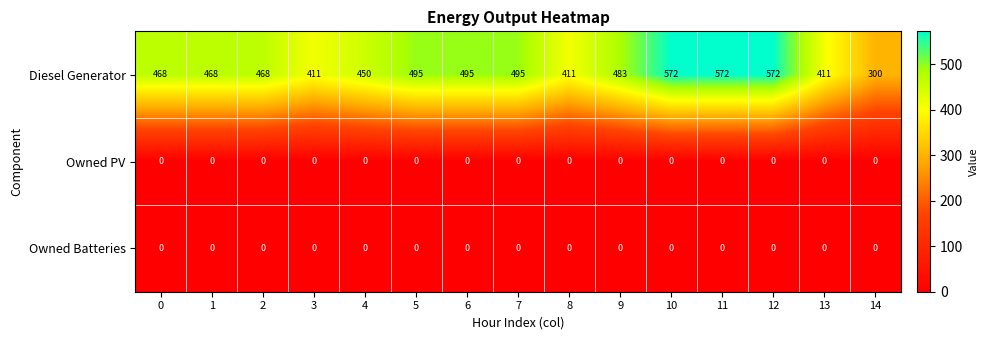

What is the total value across all series at 11?

572